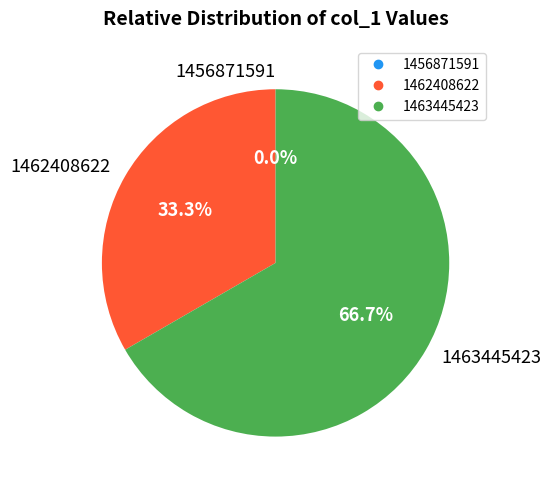

What is the smallest slice in the pie chart?

1456871591